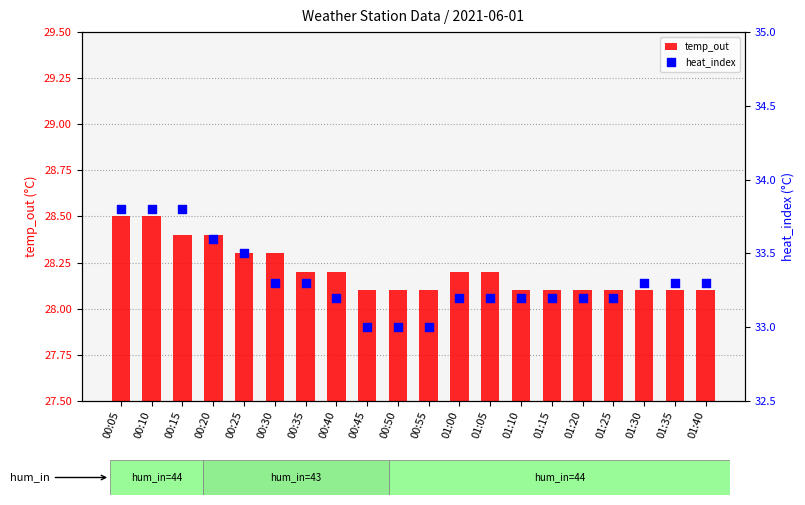

Which series reaches the maximum Y coordinate?

heat_index